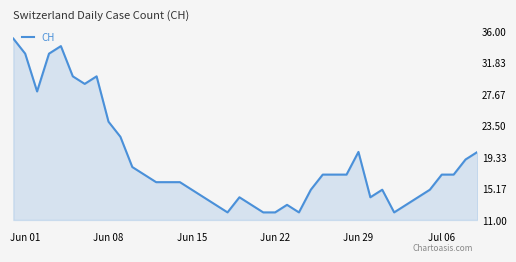

What is the sum of all values?

753